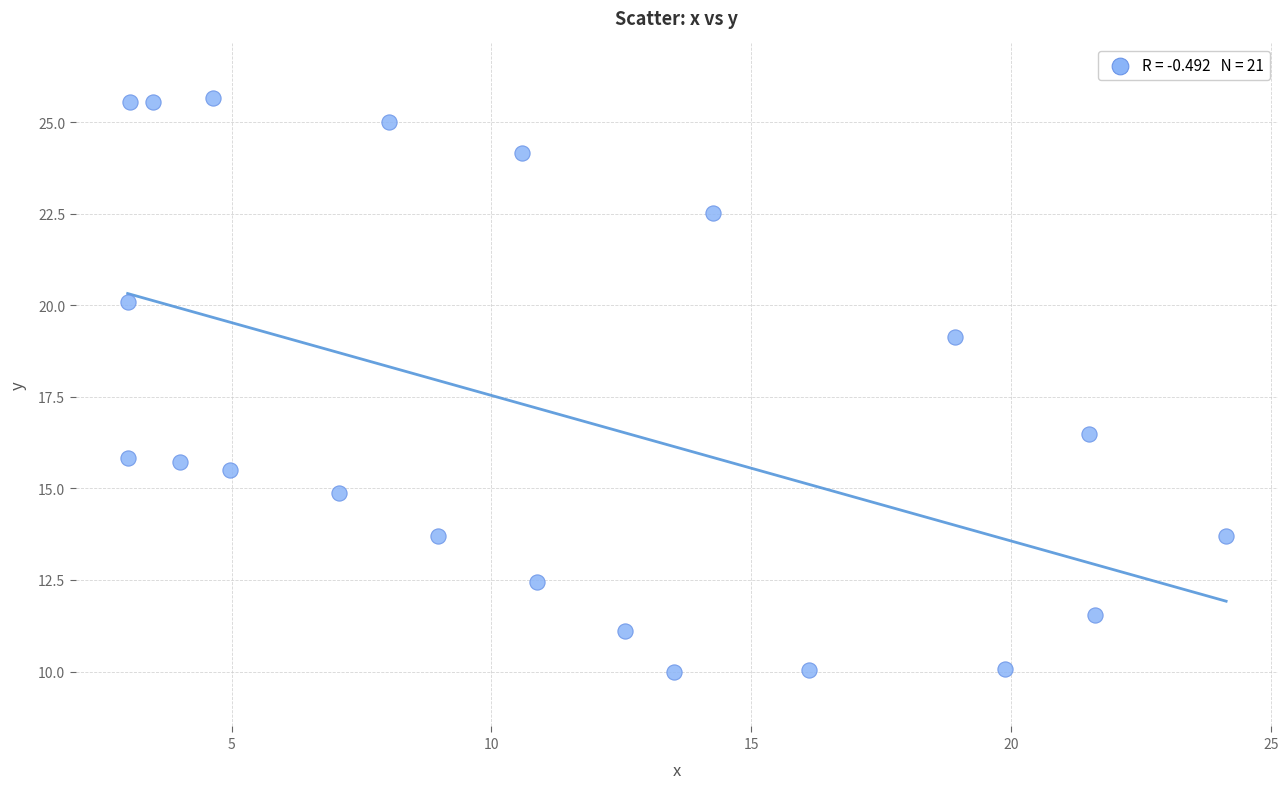

What is the range of X values (max minus min)?

21.1